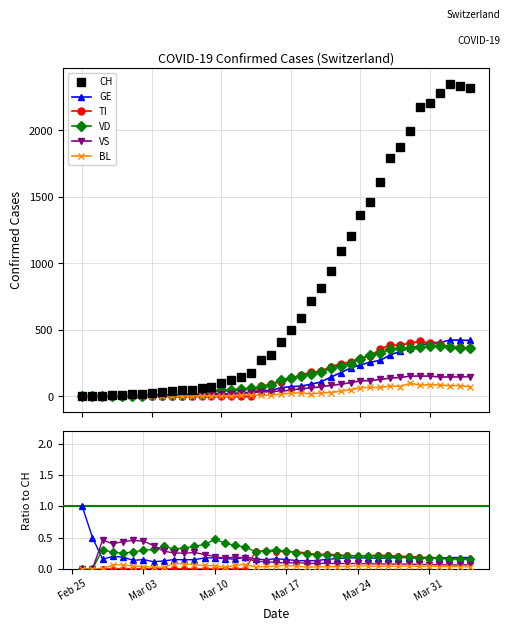

How many lines are shown in the chart?

6